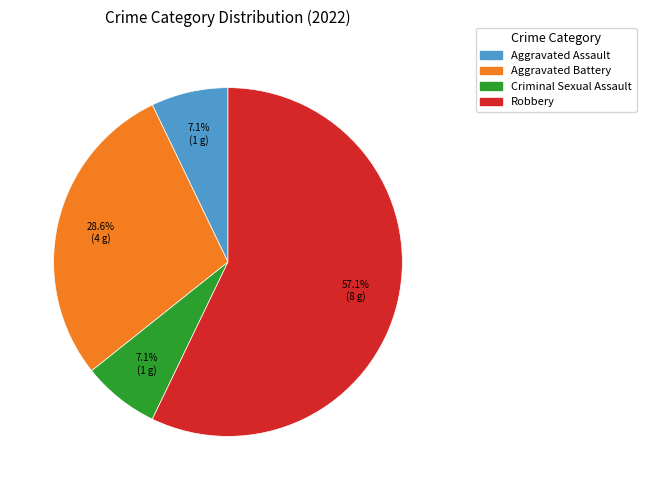

Is there a majority slice in this chart?

Yes